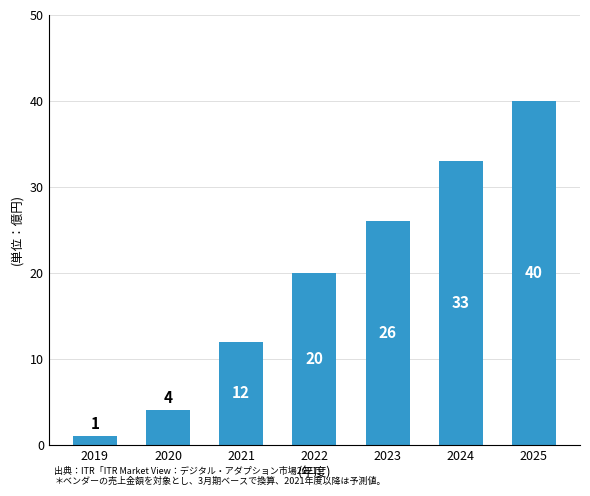

What is the difference between the maximum and minimum values?

39